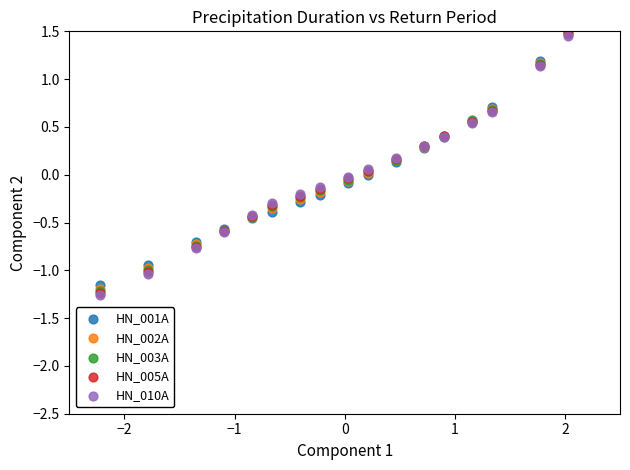

What are all the series names shown in the legend?

HN_001A, HN_002A, HN_003A, HN_005A, HN_010A